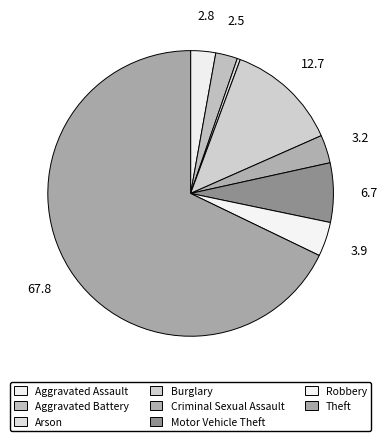

Which category has the biggest portion of the pie?

Theft